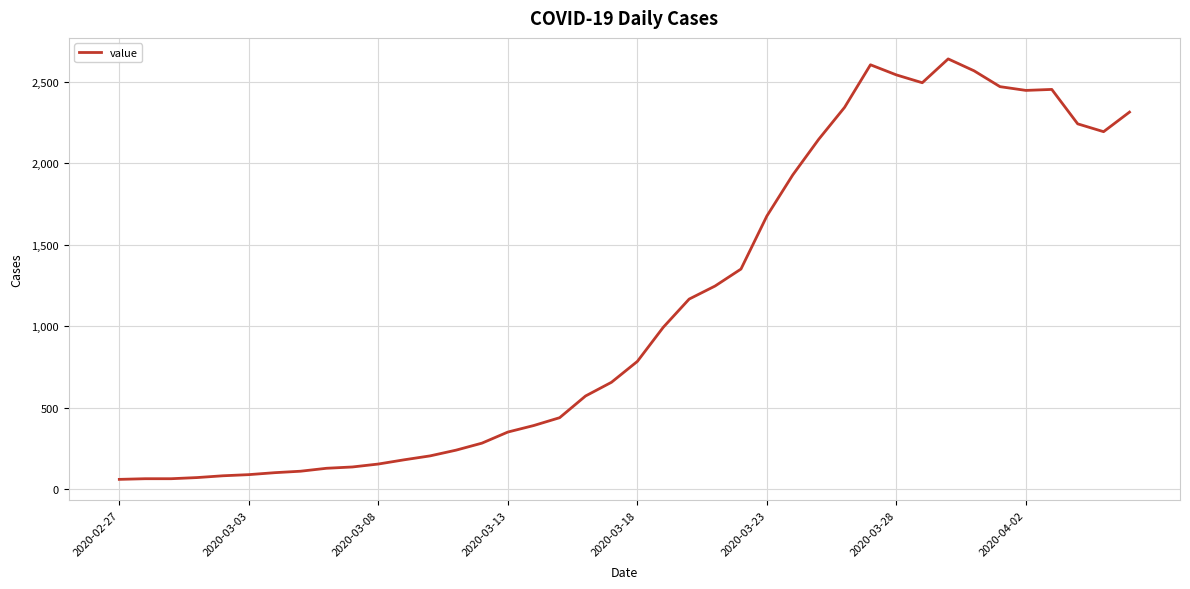

What is the minimum value shown in the chart?

62